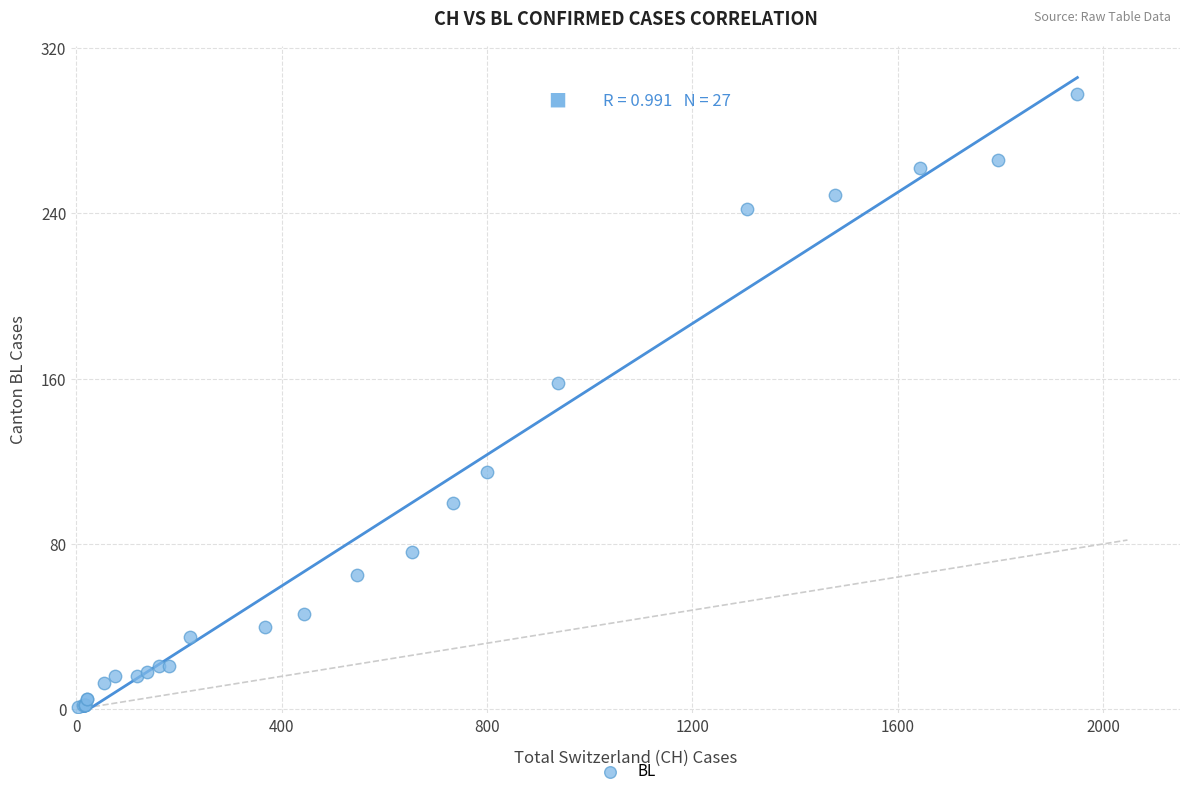

What Y value in the scatter plot is closest to 149?

158